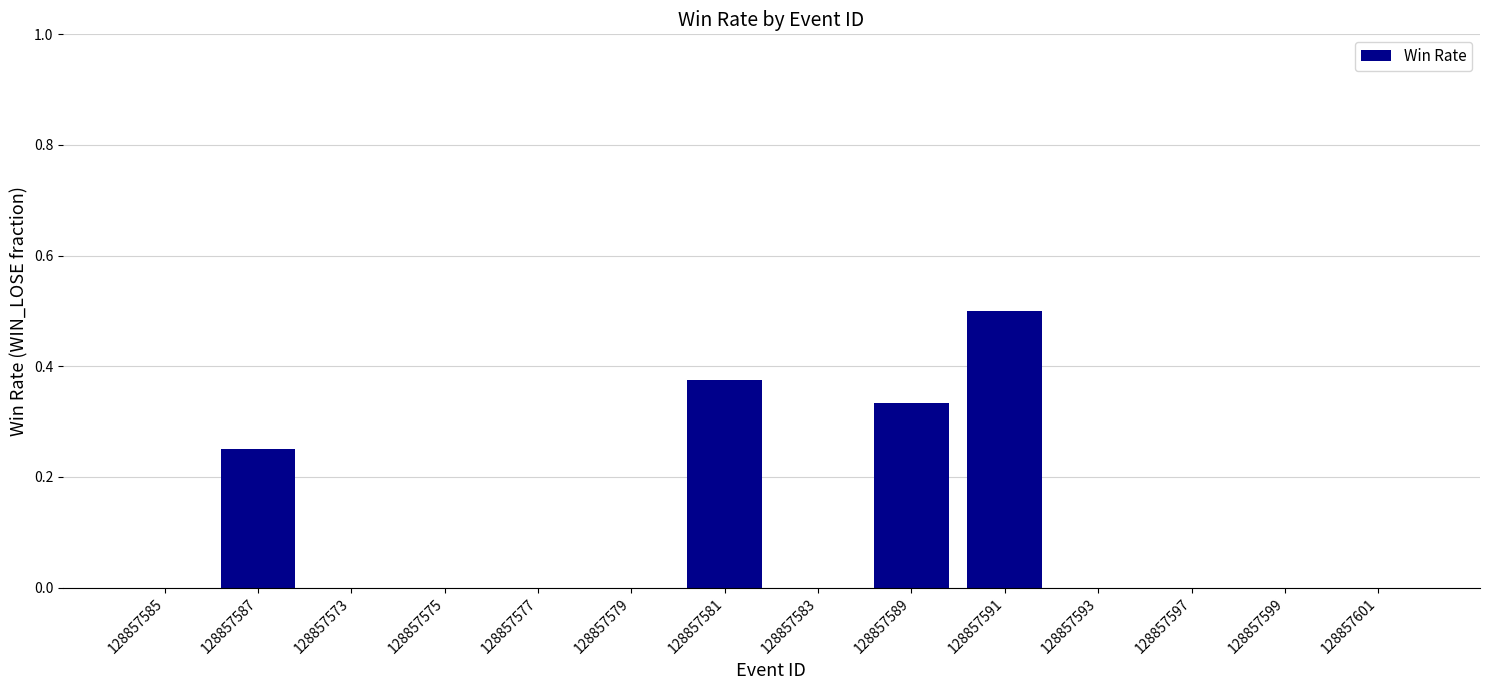

Count the number of categories in the chart.

14